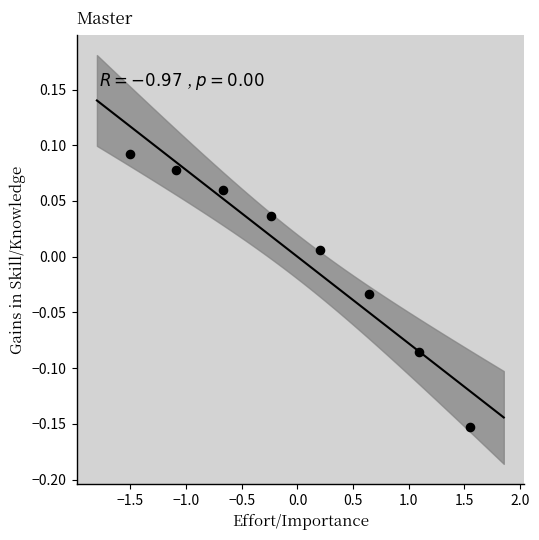

What is the range of X values (max minus min)?

3.1